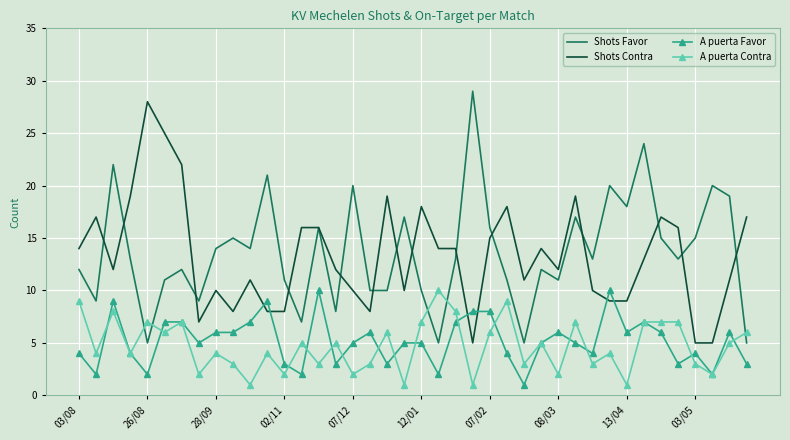

What is the greatest value displayed?

29